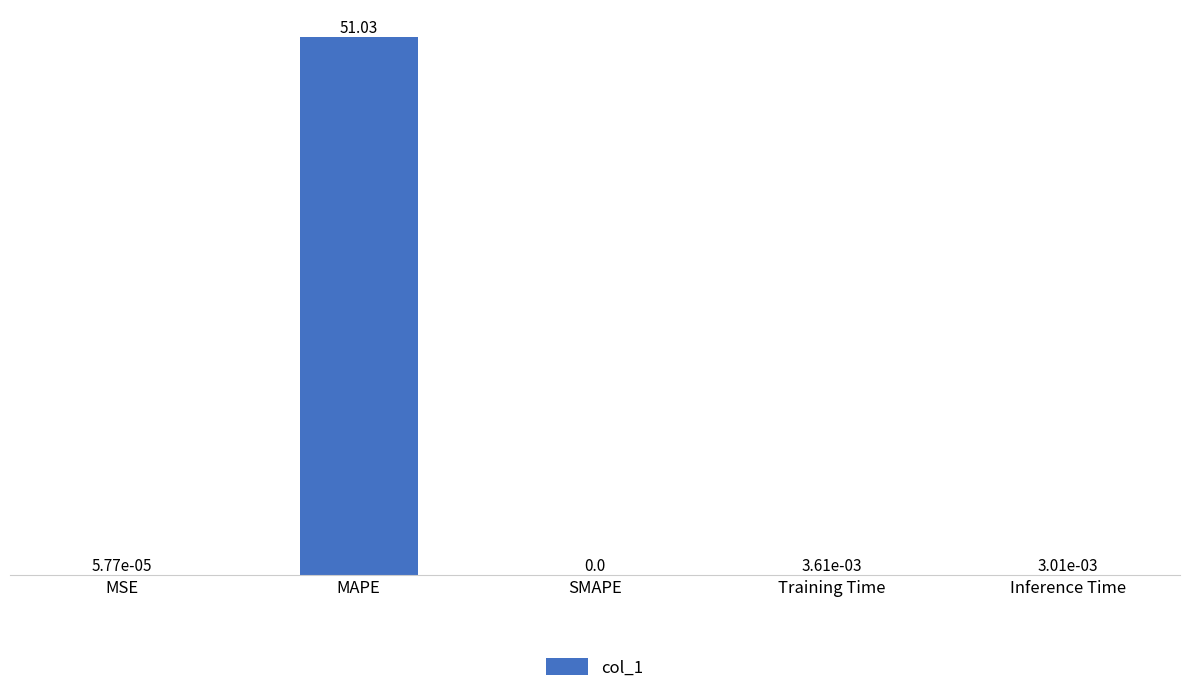

What is the sum of all values?

51.0